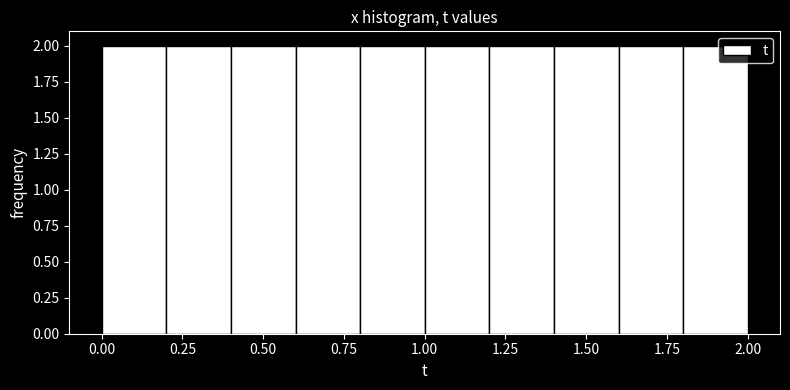

Reading left to right, list every bar in this chart as the range it spans on the x-axis followed by its height. The values are not printed on the chart, so give them approximately, as read against the axis.

0.0 to 0.2: 2
0.2 to 0.4: 2
0.4 to 0.6: 2
0.6 to 0.8: 2
0.8 to 1.0: 2
1.0 to 1.2: 2
1.2 to 1.4: 2
1.4 to 1.6: 2
1.6 to 1.8: 2
1.8 to 2.0: 2